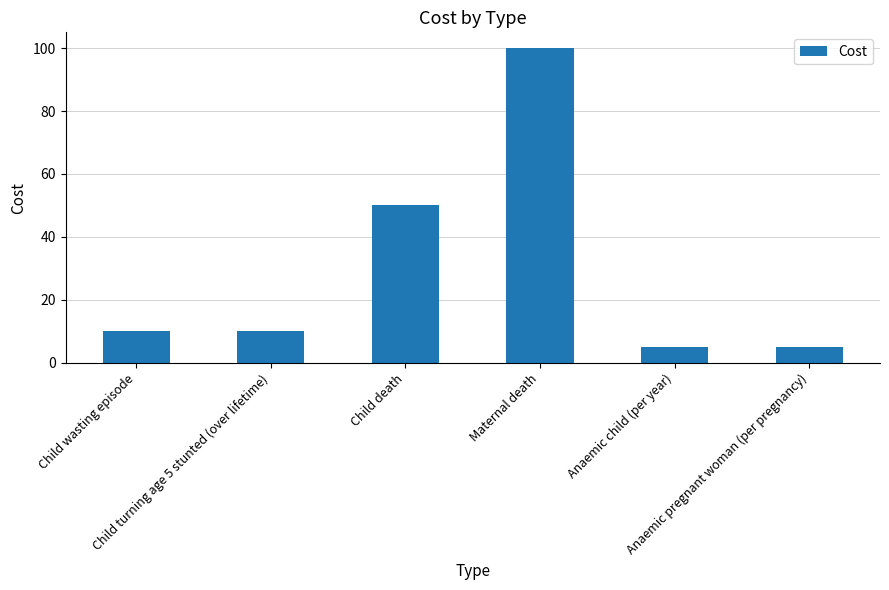

What is the value of the 3rd bar from the left?

50